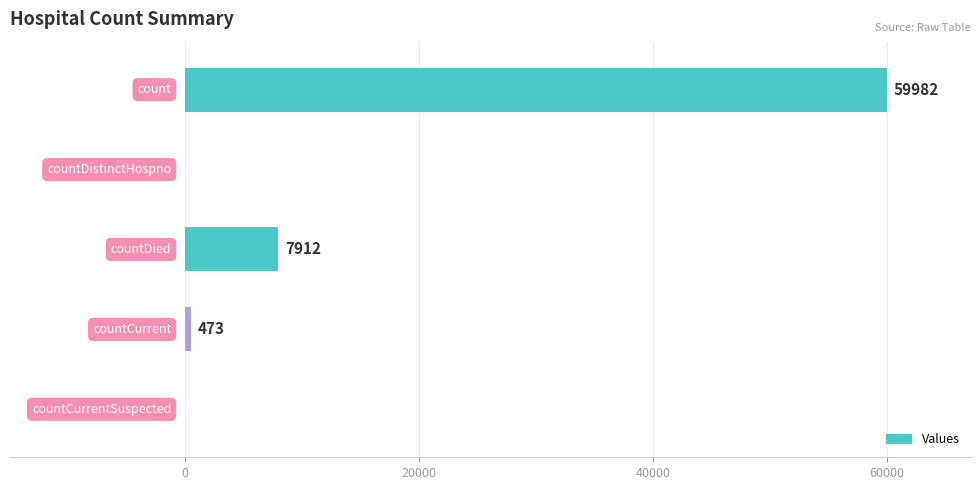

What is the maximum value shown in the chart?

59982